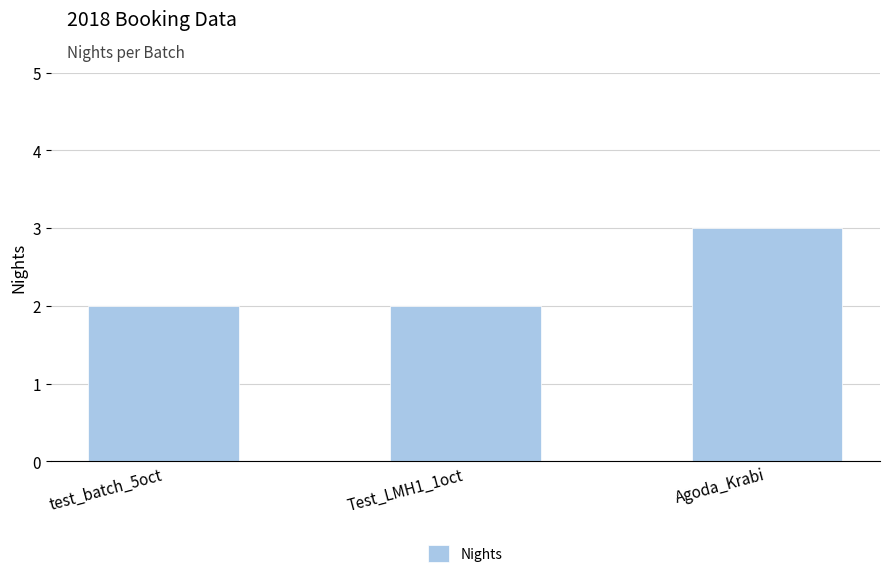

What is the value of the 1st bar from the left?

2